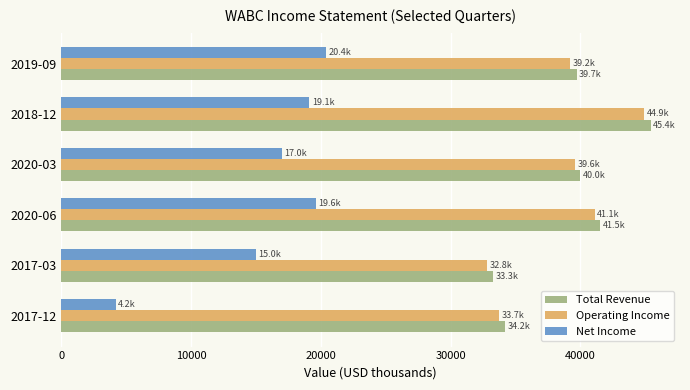

What is the sum of the Total Revenue values at 2020-06 and 2020-03?

81500